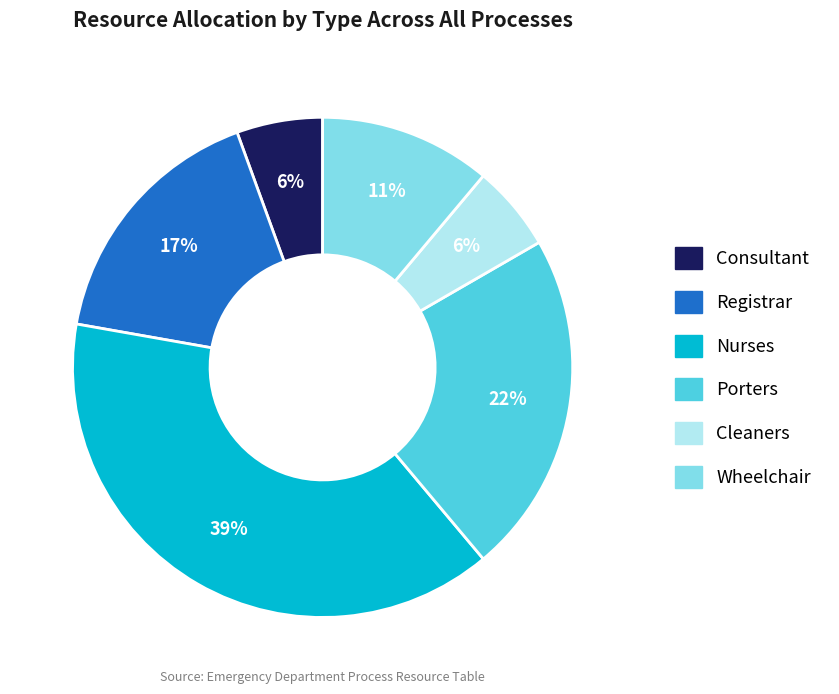

To the nearest percent, what is the difference between the largest and smallest slice percentages?

33%